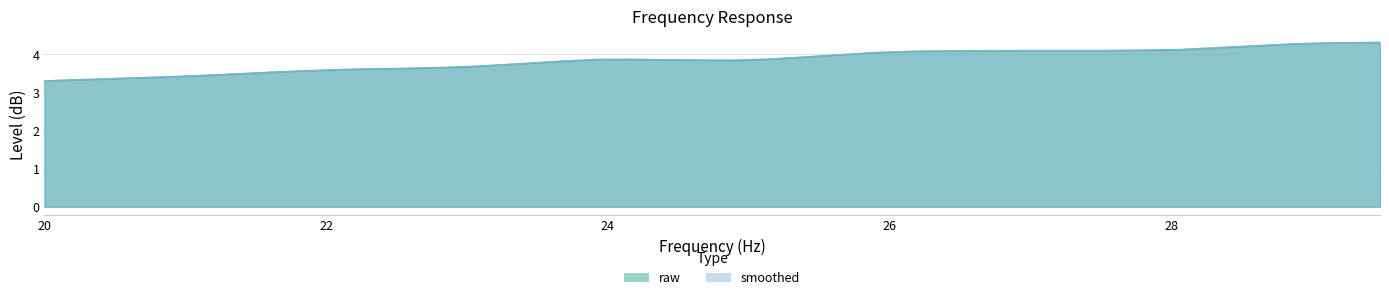

How many intersections are there between raw and smoothed?

2